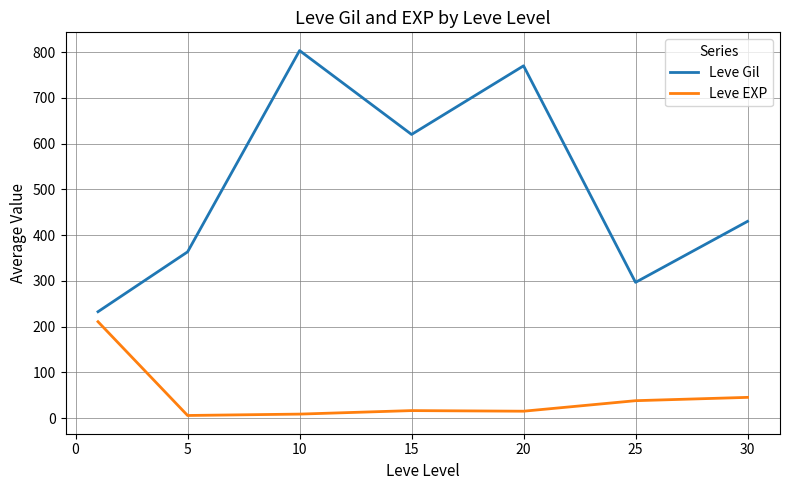

Which series has the widest spread of values?

Leve Gil